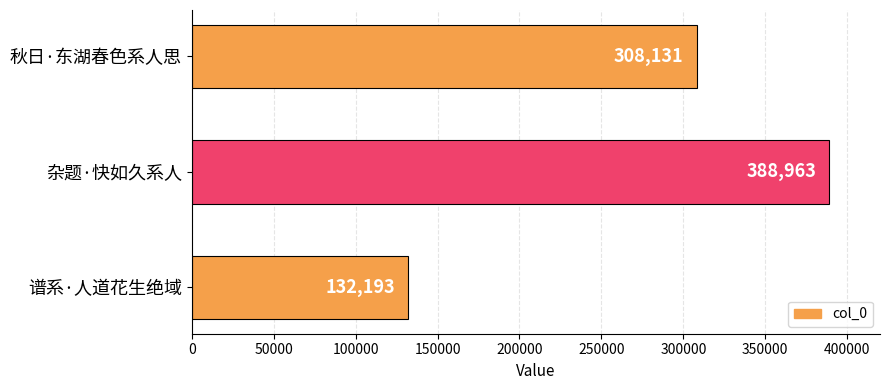

What is the ratio of the value at 谱系·人道花生绝域 to the value at 秋日·东湖春色系人思?

0.4